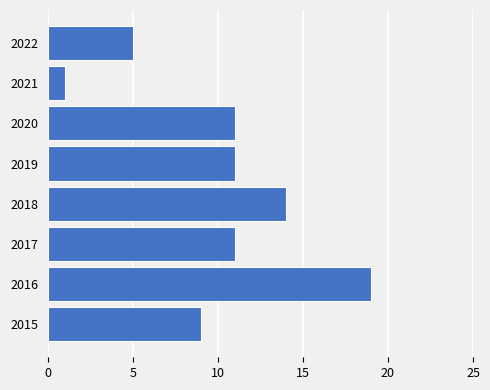

What value does the data have at 2019?

11